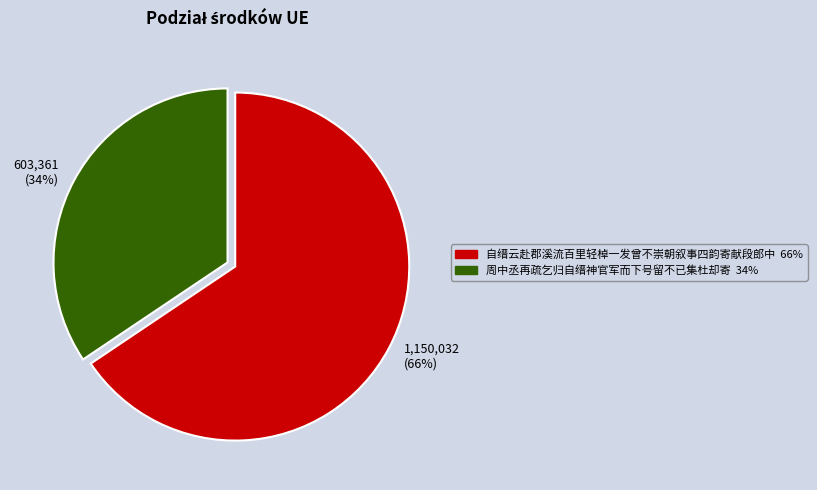

To the nearest percent, what is the combined percentage of 1,150,032 (66%) and 603,361 (34%)?

100%